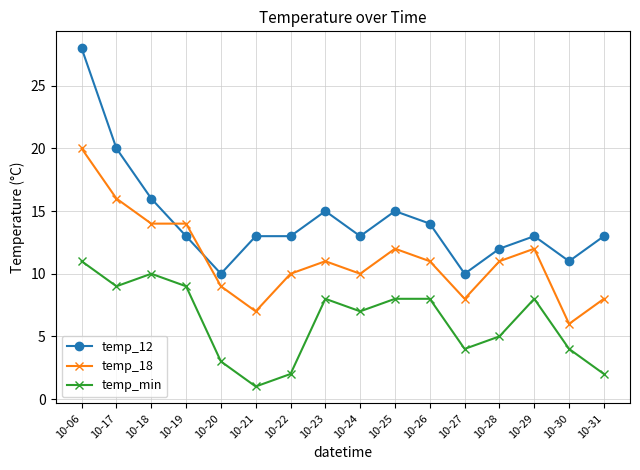

How many categories are shown in the chart?

16